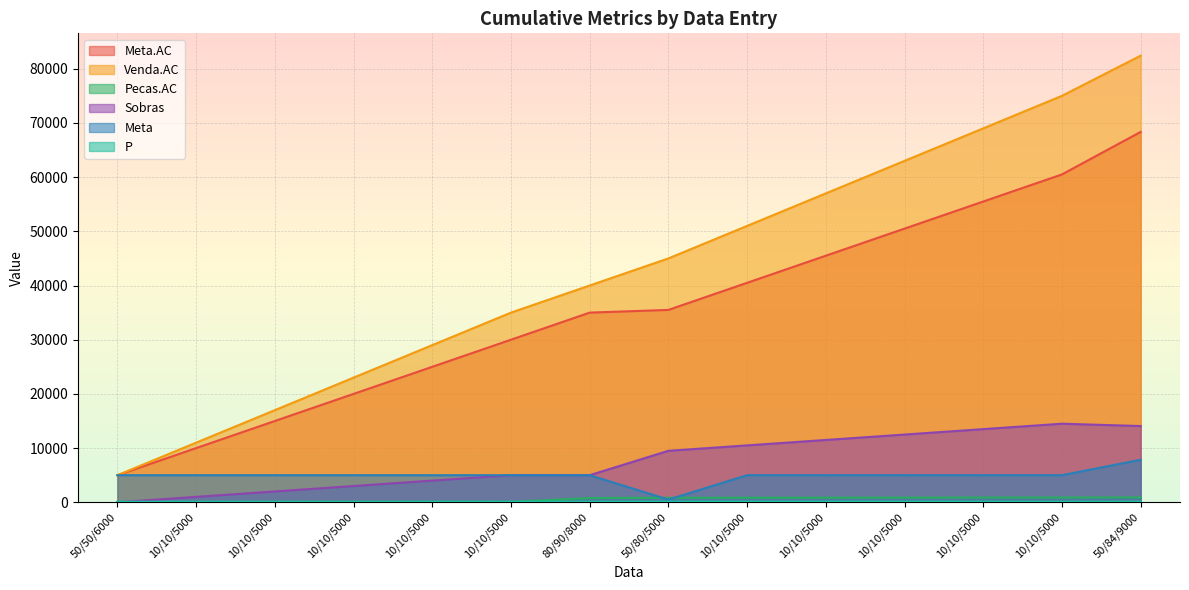

At which label is P closest to 113?

10/10/5000